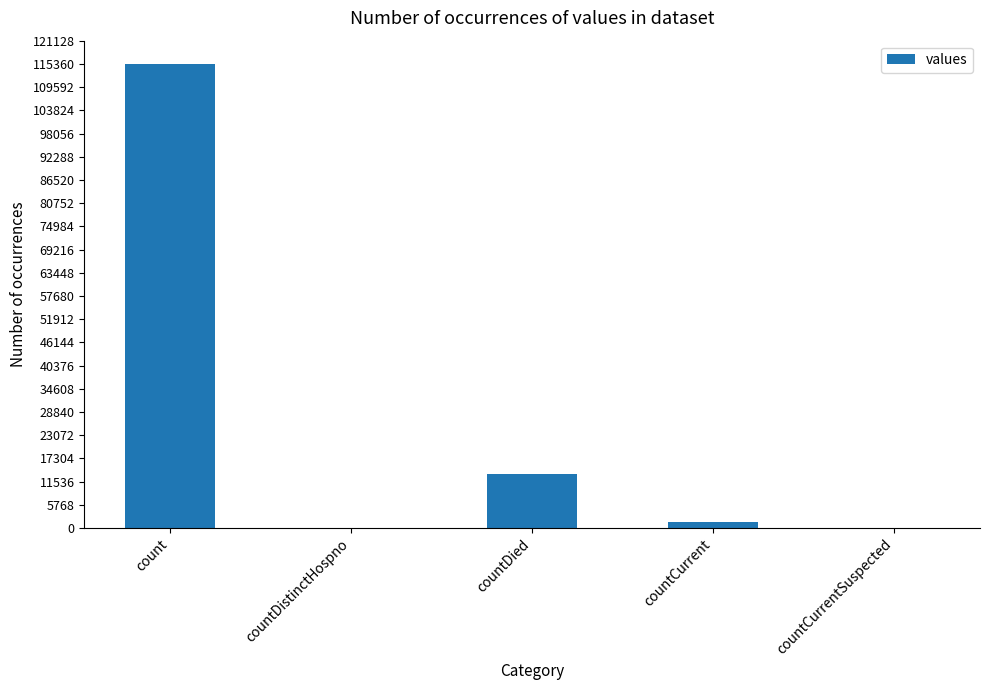

Where is the data nearest to the value 57689?

countDied